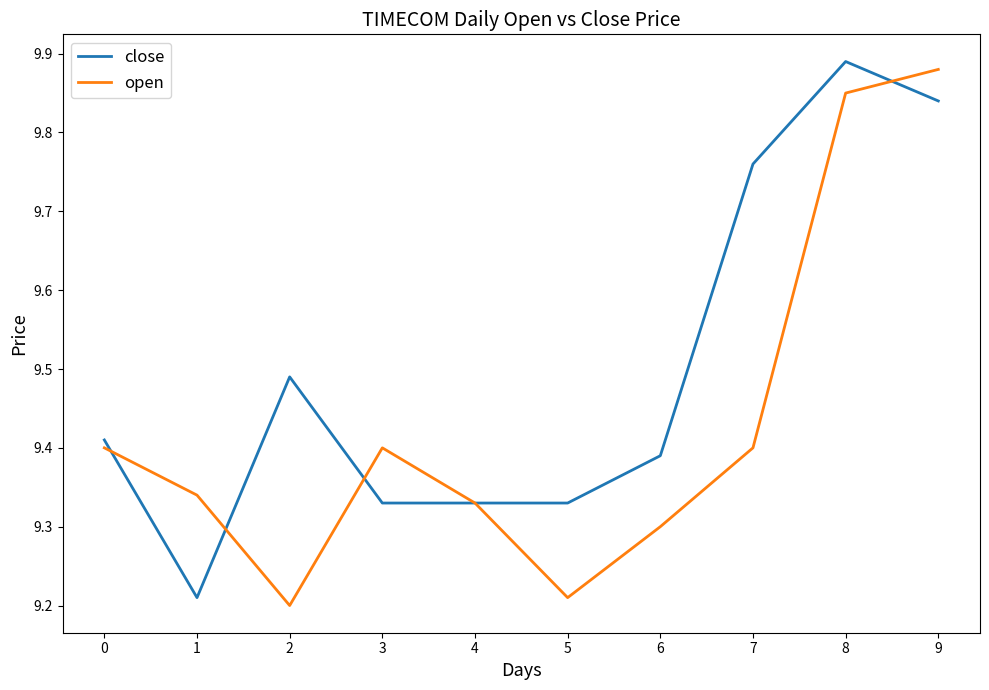

How many lines are shown in the chart?

2